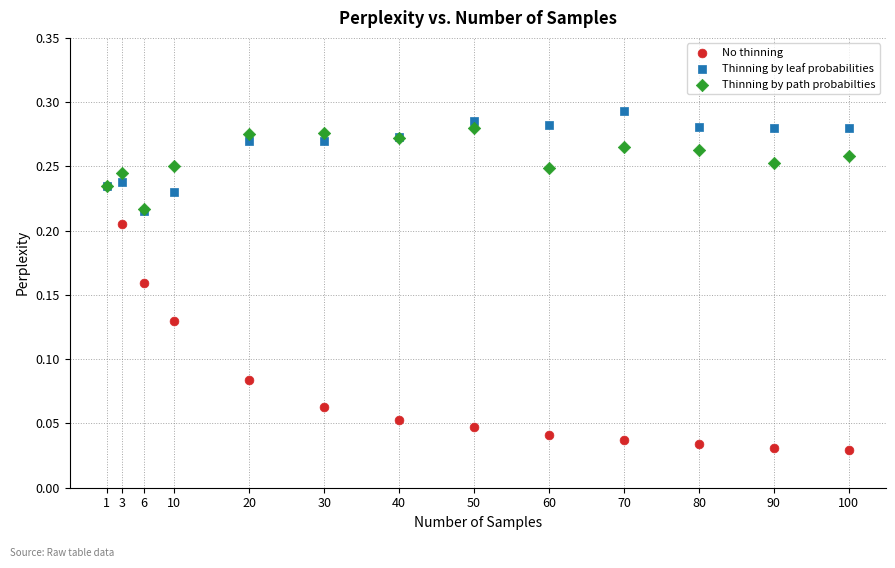

What are all the series names shown in the legend?

No thinning, Thinning by leaf probabilities, Thinning by path probabilties